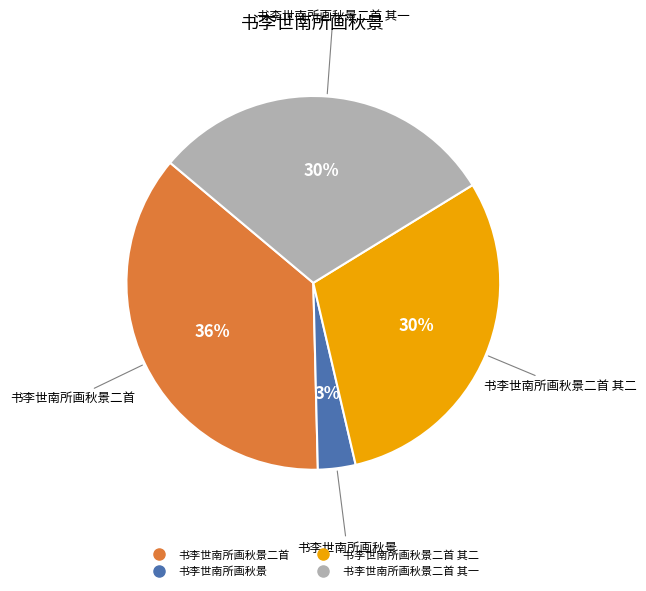

To the nearest percent, what is the average slice percentage?

25%